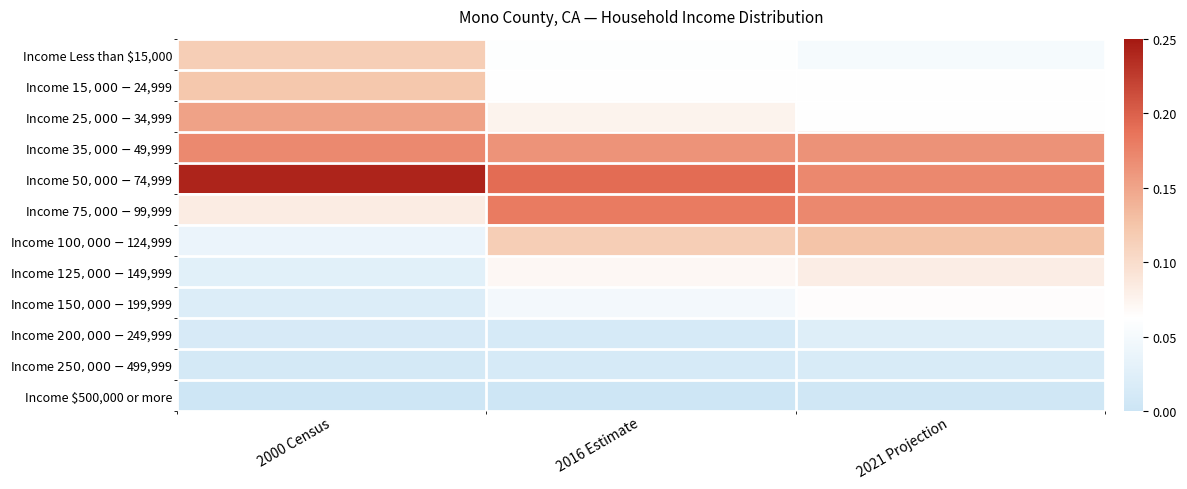

At which category is the sum across all series the highest?

2000 Census